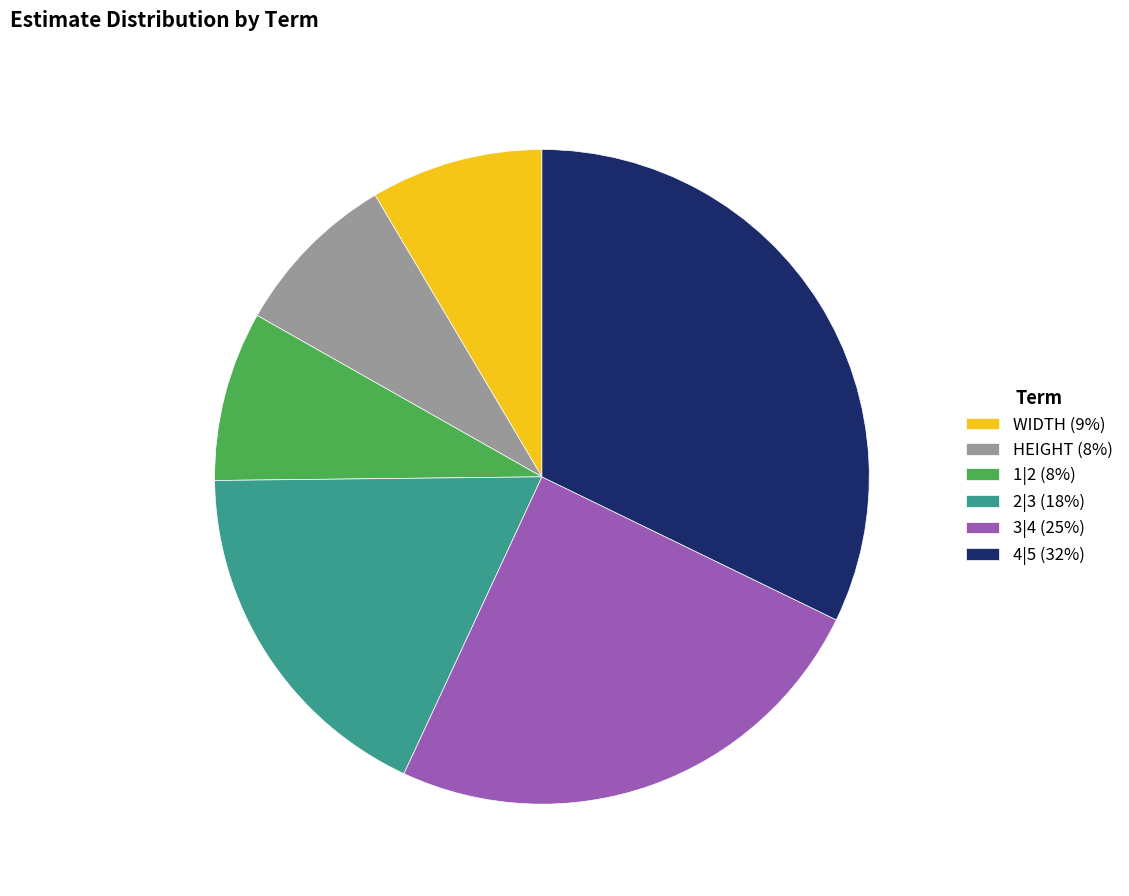

How many slices are in this pie chart?

6